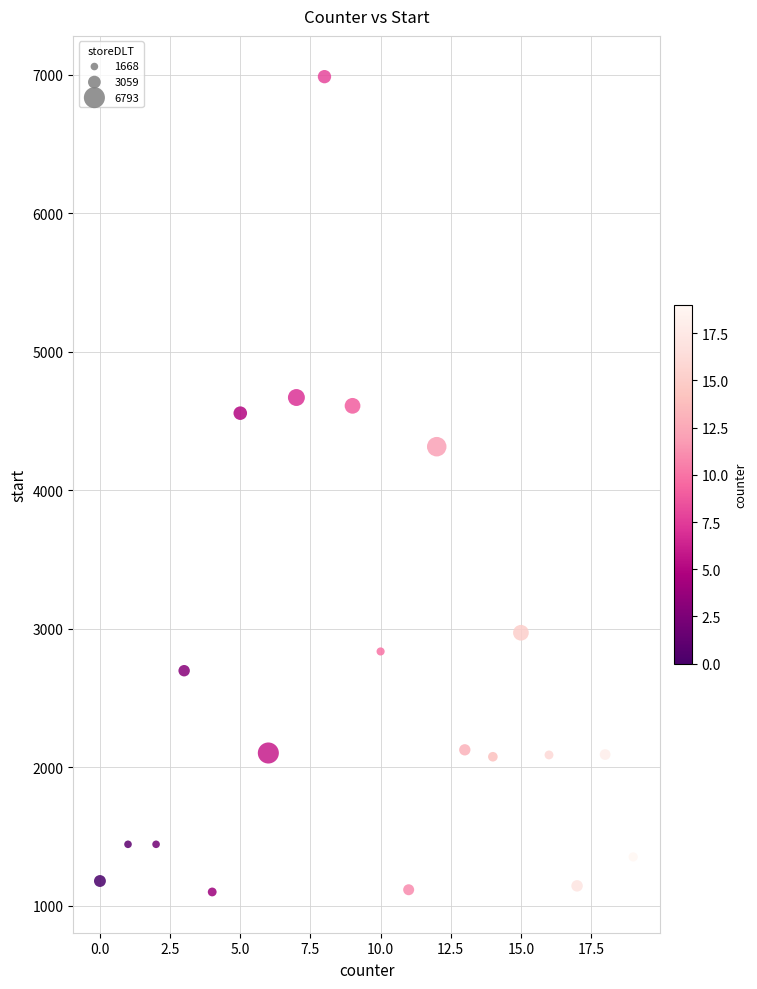

What Y value in the scatter plot is closest to 4042?

4314